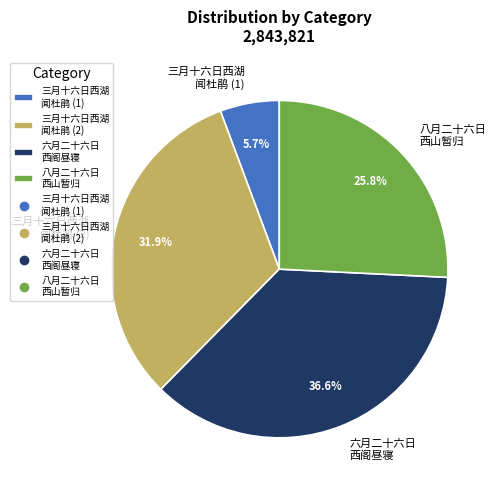

Combined, what portion of the pie is 八月二十六日 西山暂归 and 六月二十六日 西阁昼寝?

62.4%